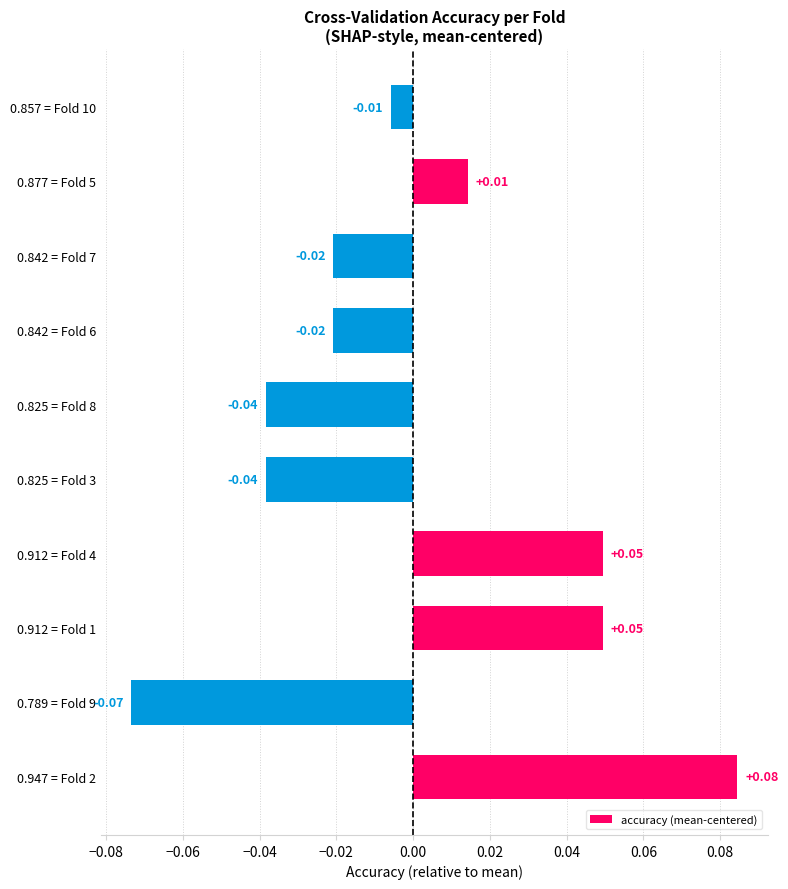

Count the number of values greater than 0.

4